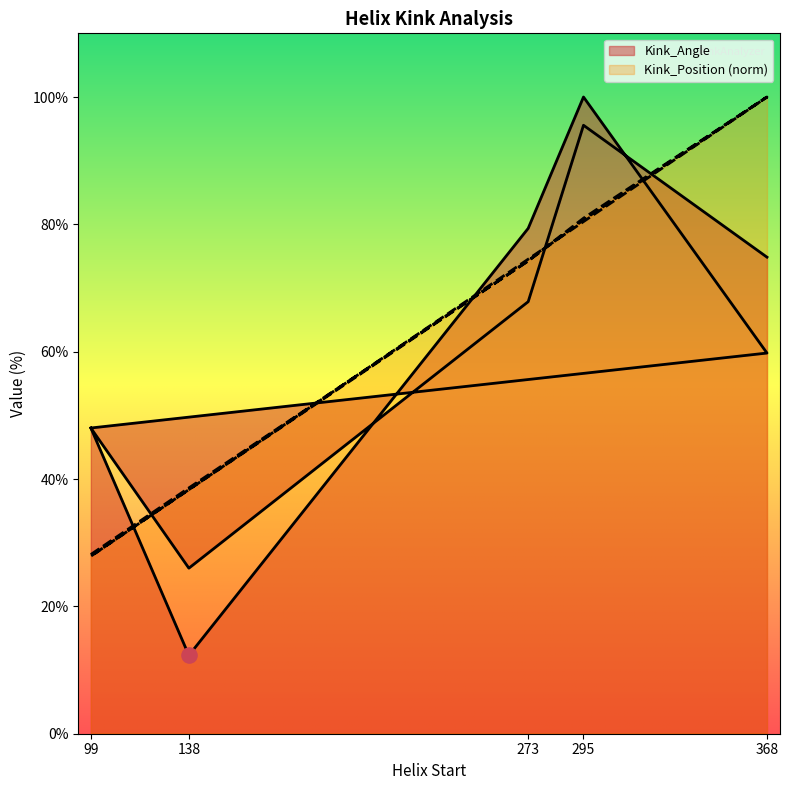

What are all the series names shown in the legend?

Kink_Angle, Kink_Position